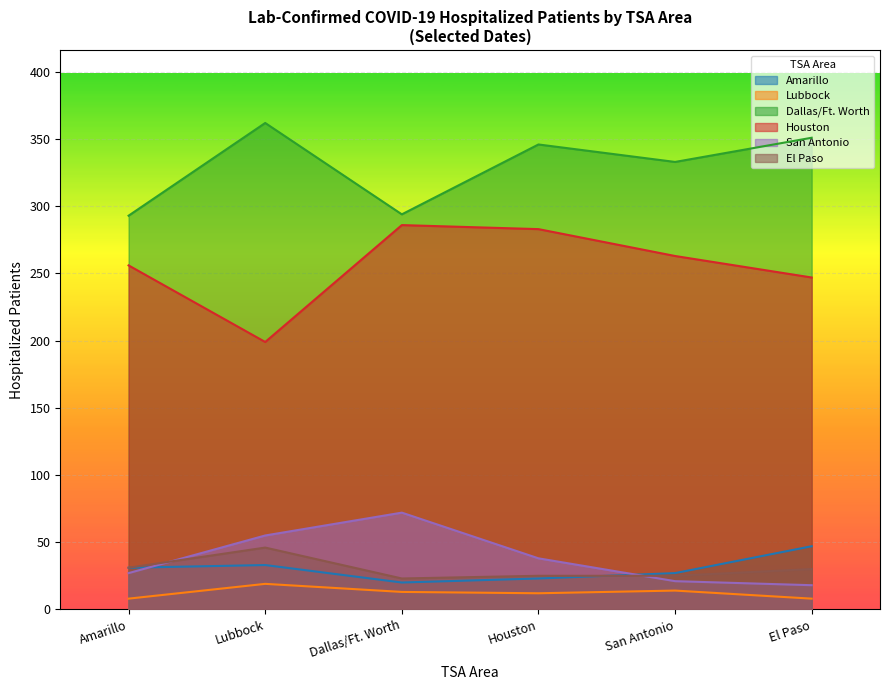

What is the difference between the highest and lowest values at Houston?

334